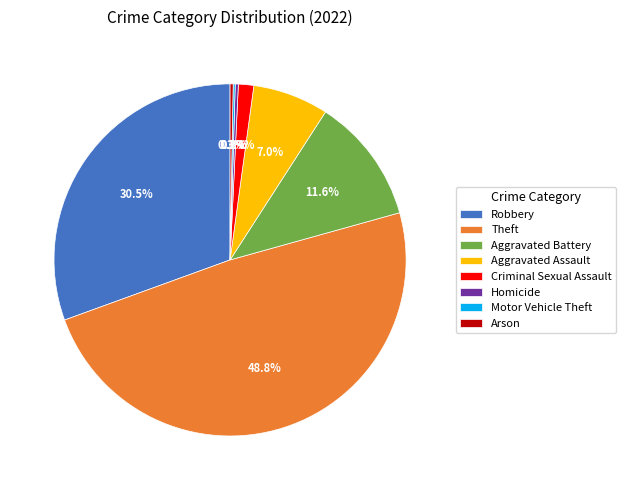

Is Homicide the majority of the pie?

No